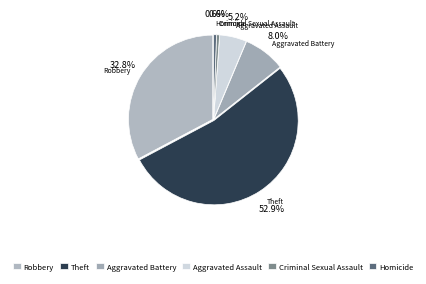

The Aggravated Battery slice represents 1% of the pie. True or false?

False